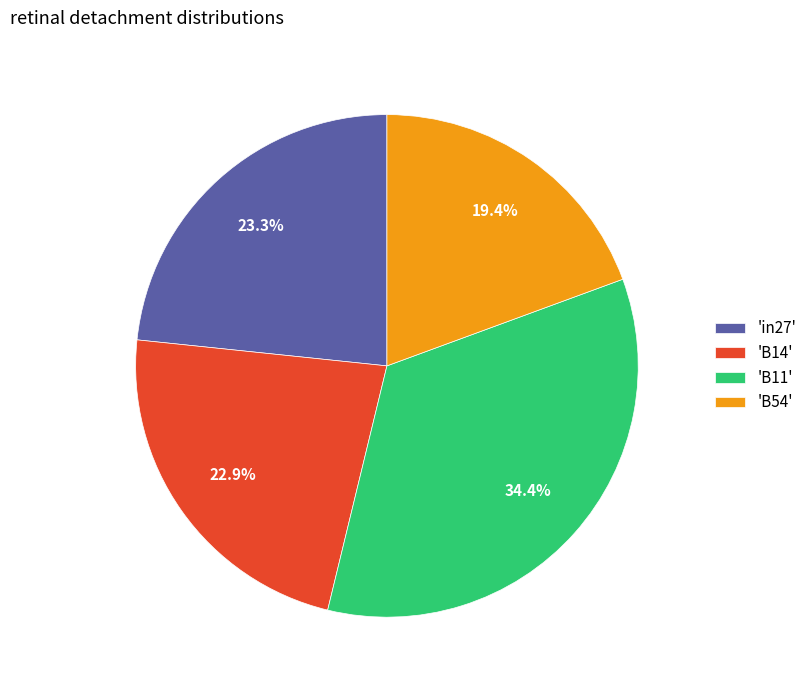

Combined, do 'B54' and 'in27' account for over 50%?

No